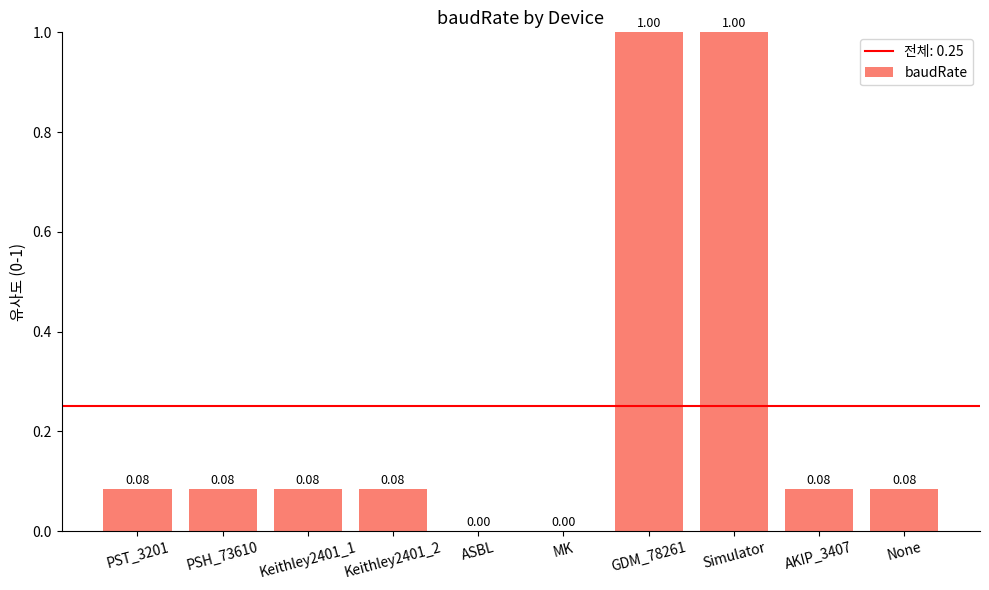

Are the bars horizontal?

No